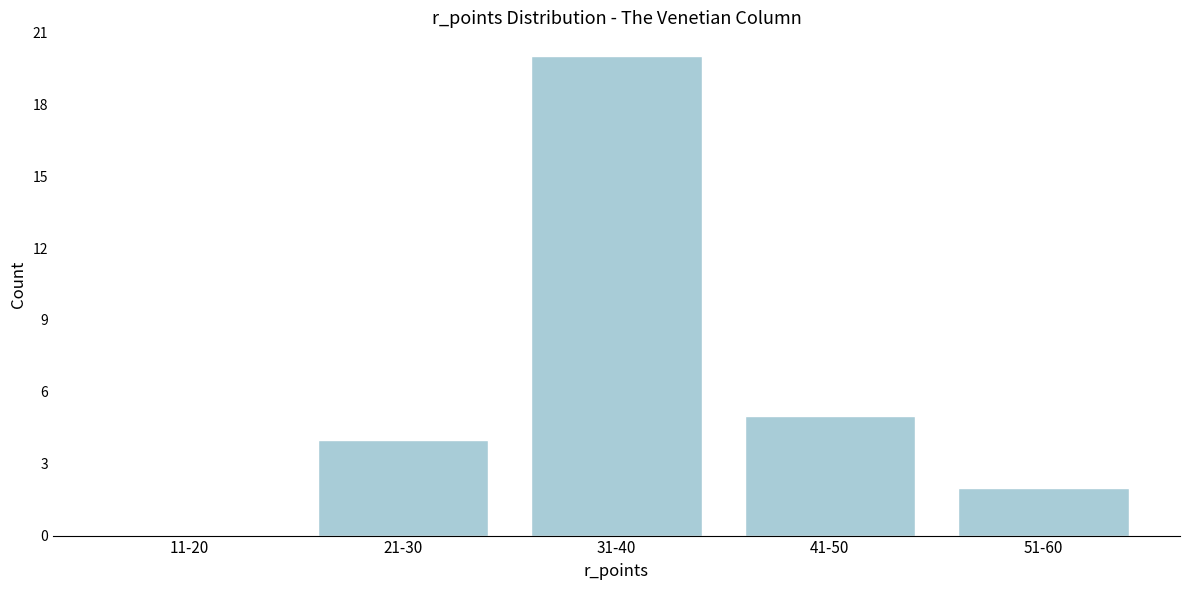

Reading right to left, transcribe all the data shown in this chart.

51-60=2	41-50=5	31-40=20	21-30=4	11-20=0